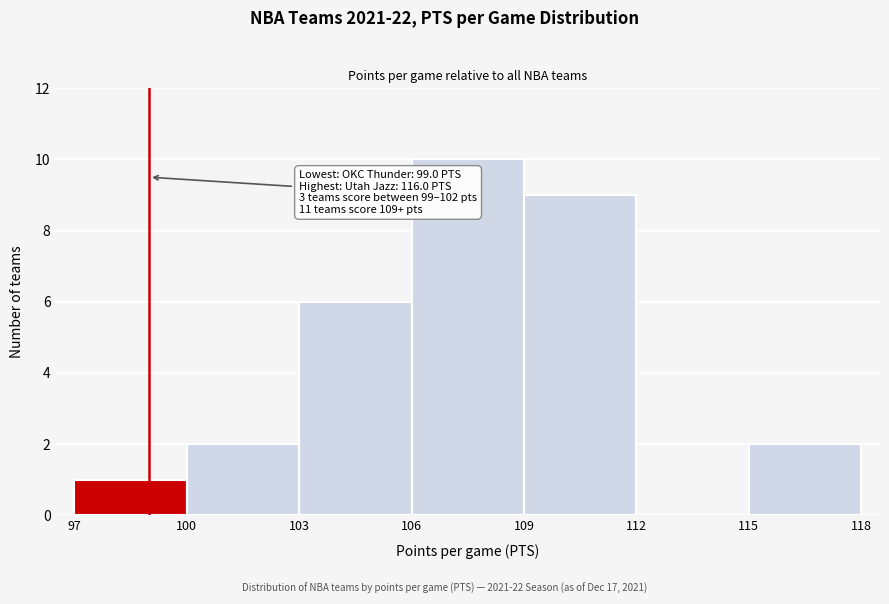

Which range on the x-axis has the tallest bar?

106 to 109